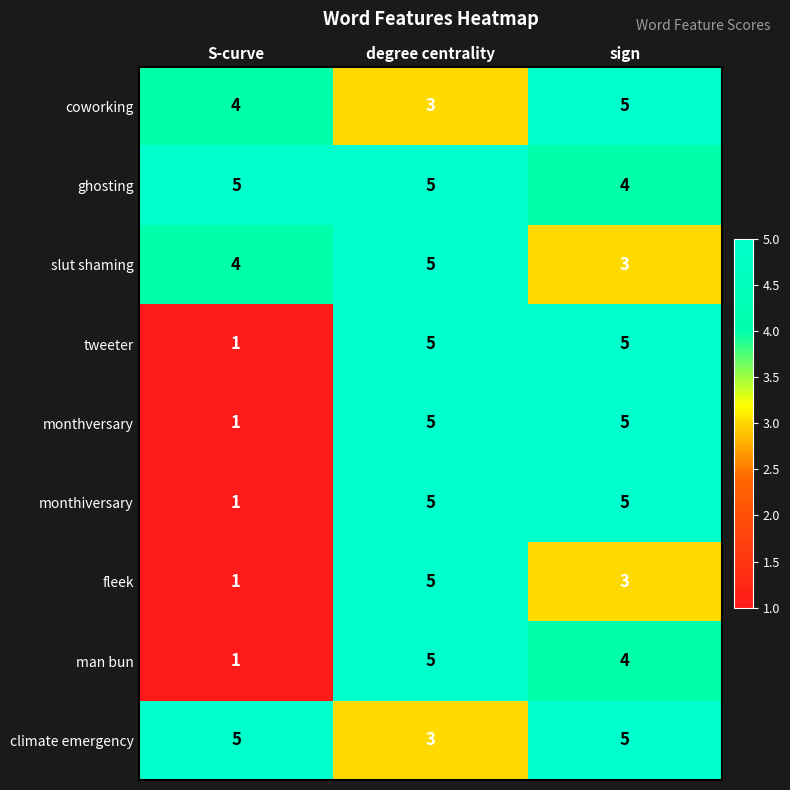

What is the difference between the second highest and minimum values in the man bun series?

3